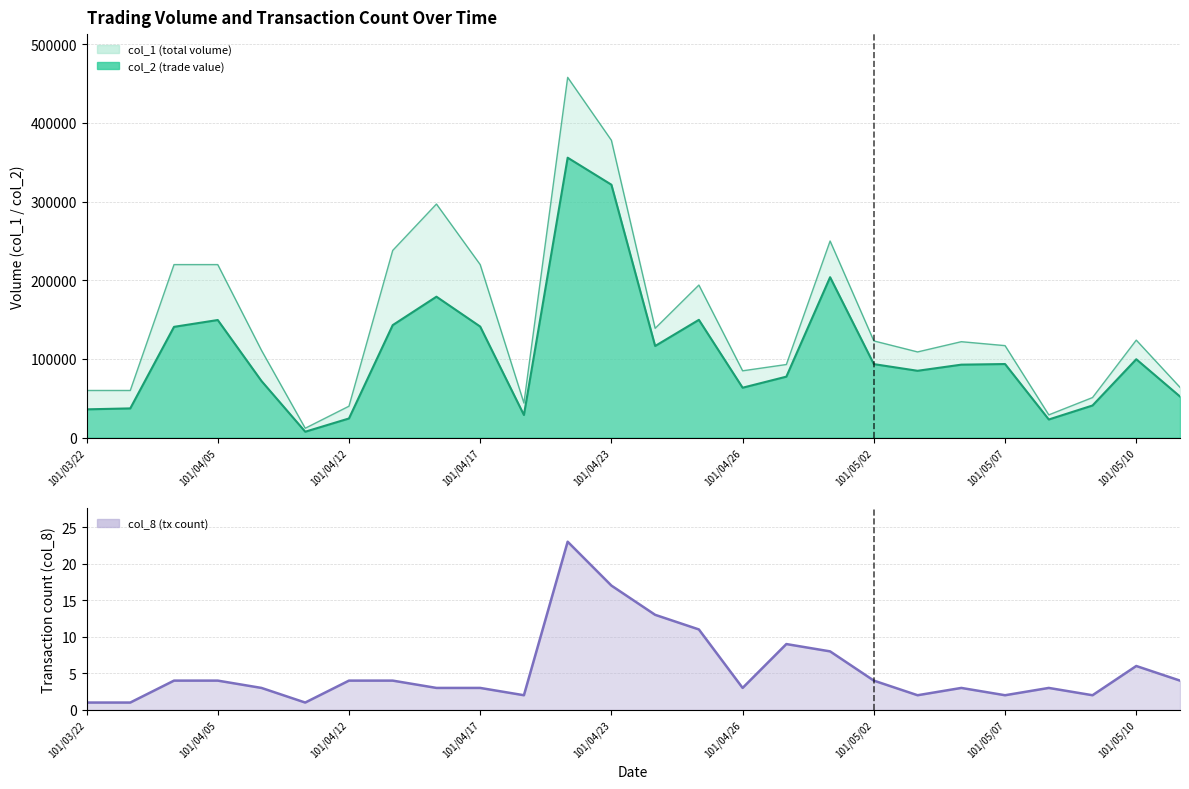

What is the ratio of the value at 101/05/07 to the value at 101/04/23?

0.1